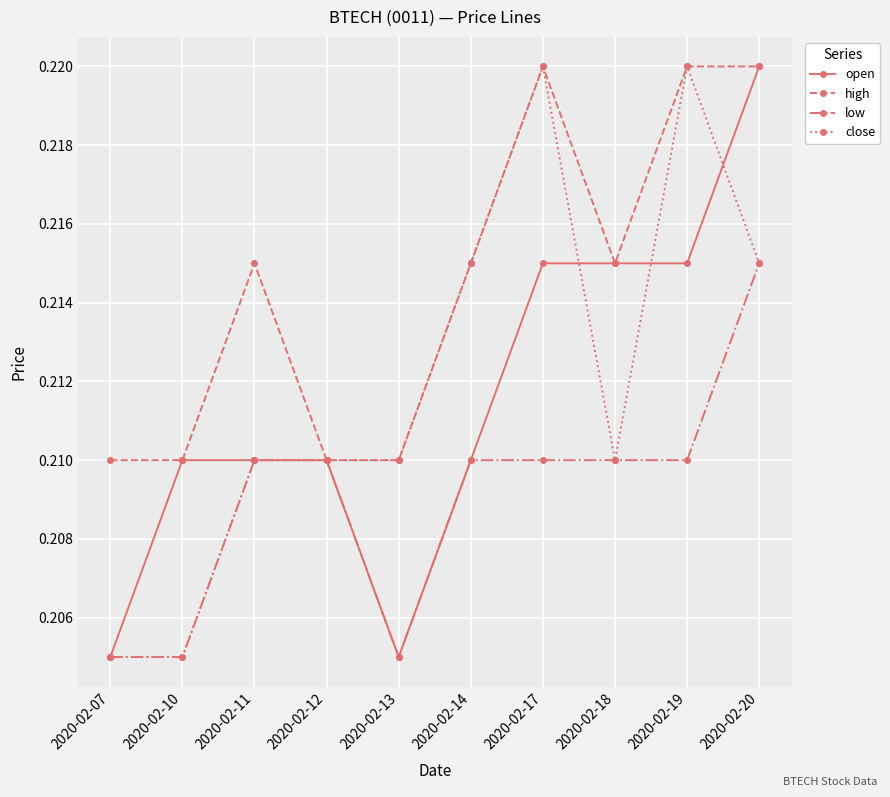

How many close values are between 0 and 1?

10